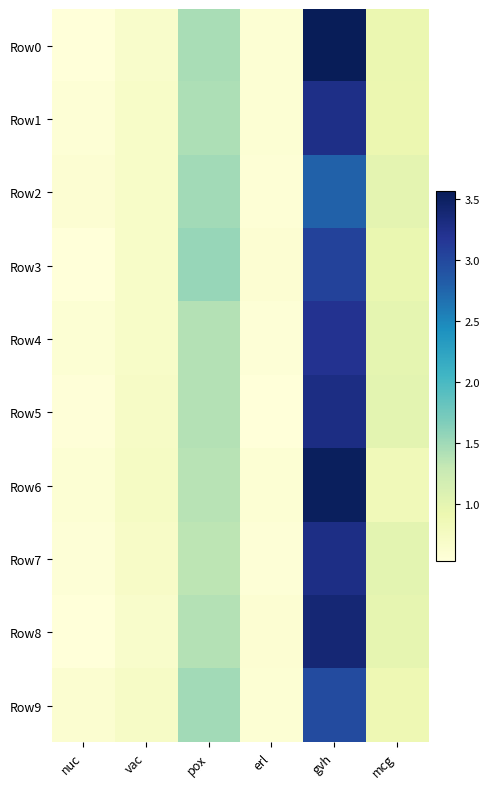

Which has a higher value, nuc or gvh?

gvh